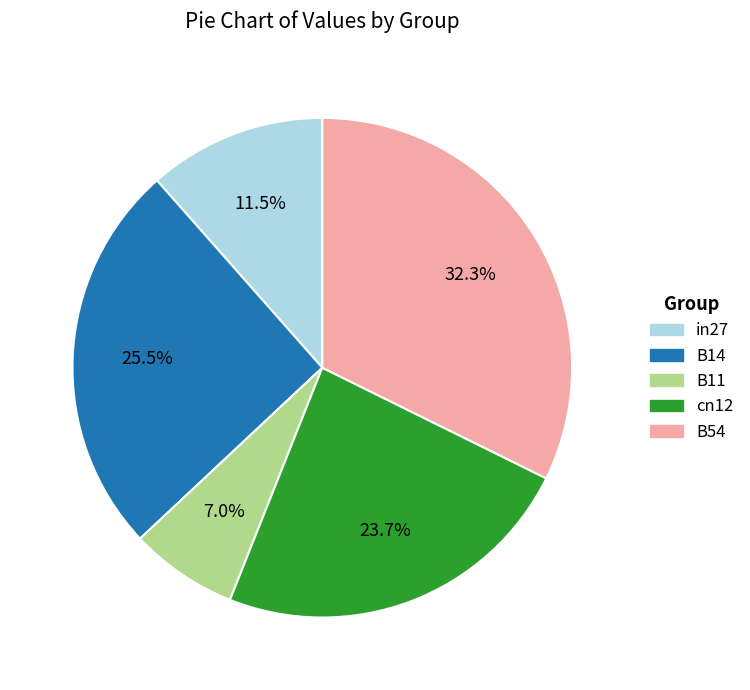

Which slice is the smallest?

B11